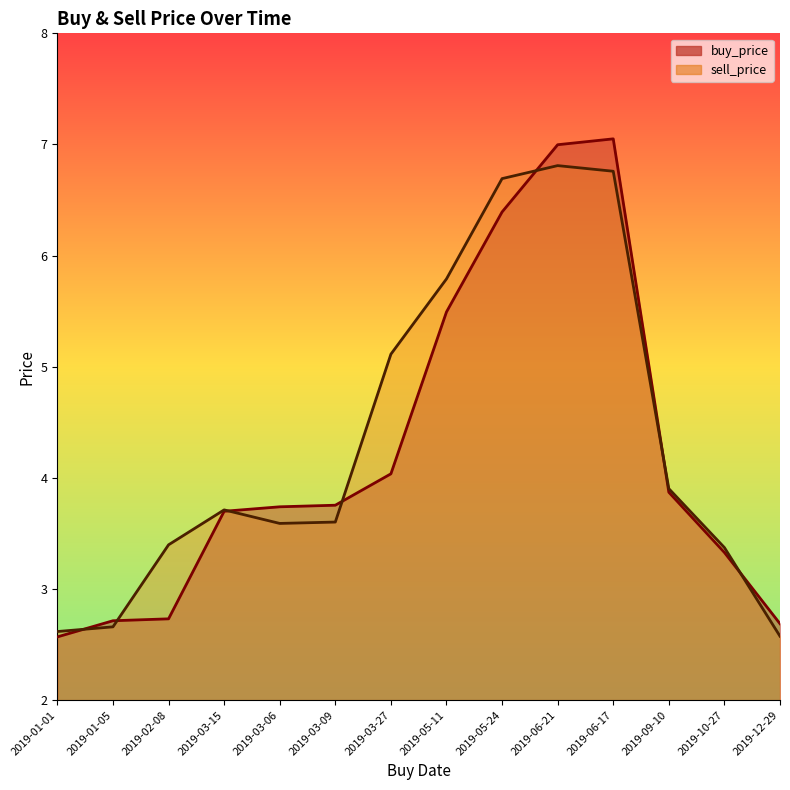

Where does the sell_price series first go above 3?

2019-02-08